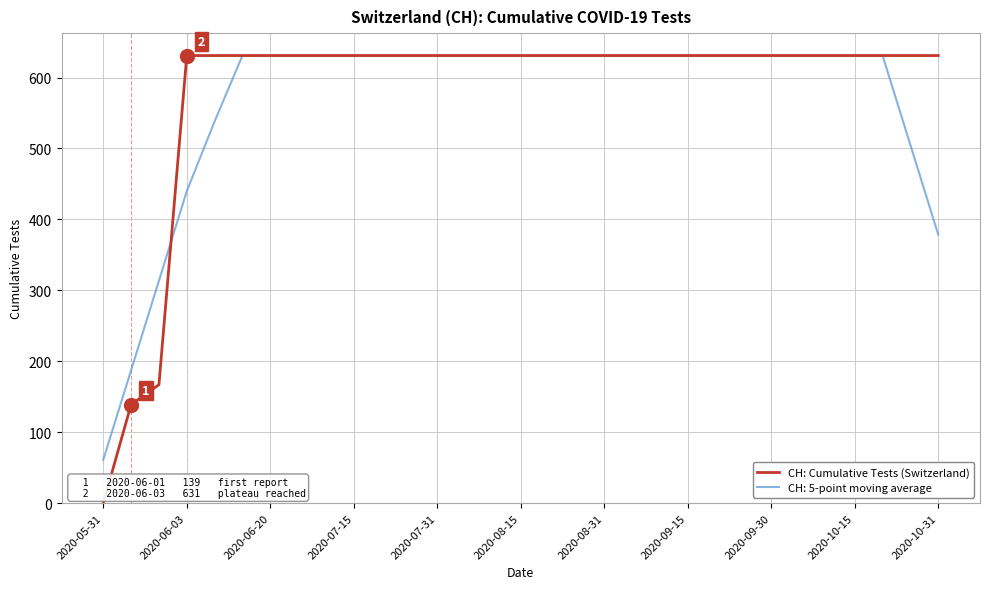

Which series has the widest spread of values?

CH: Cumulative Tests (Switzerland)